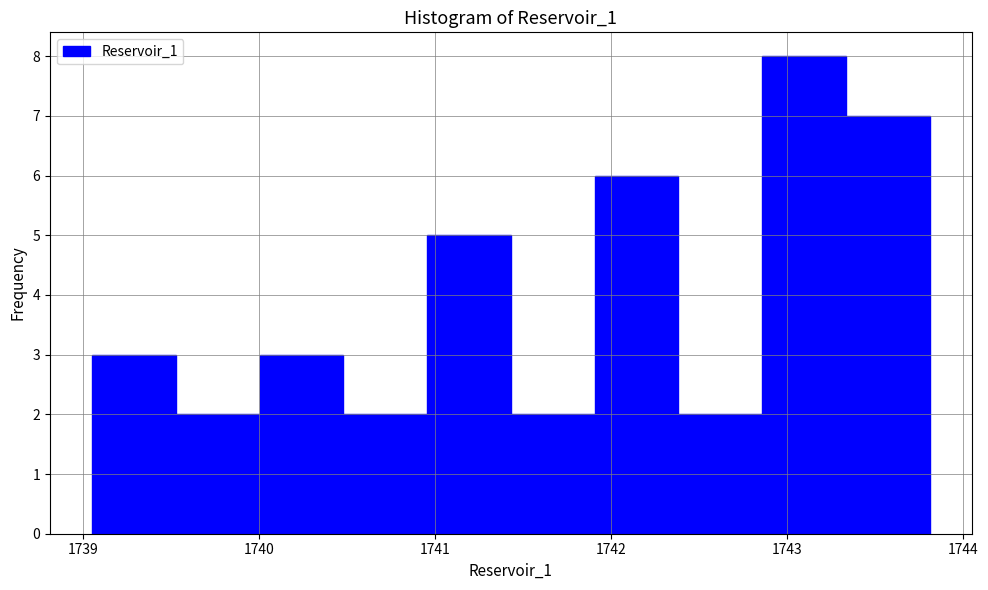

How tall is the bar that spans 1741.0 to 1741.4 on the x-axis? Neither the bar edges nor the heights are printed on the chart, so give them approximately, as read against the axes.

5